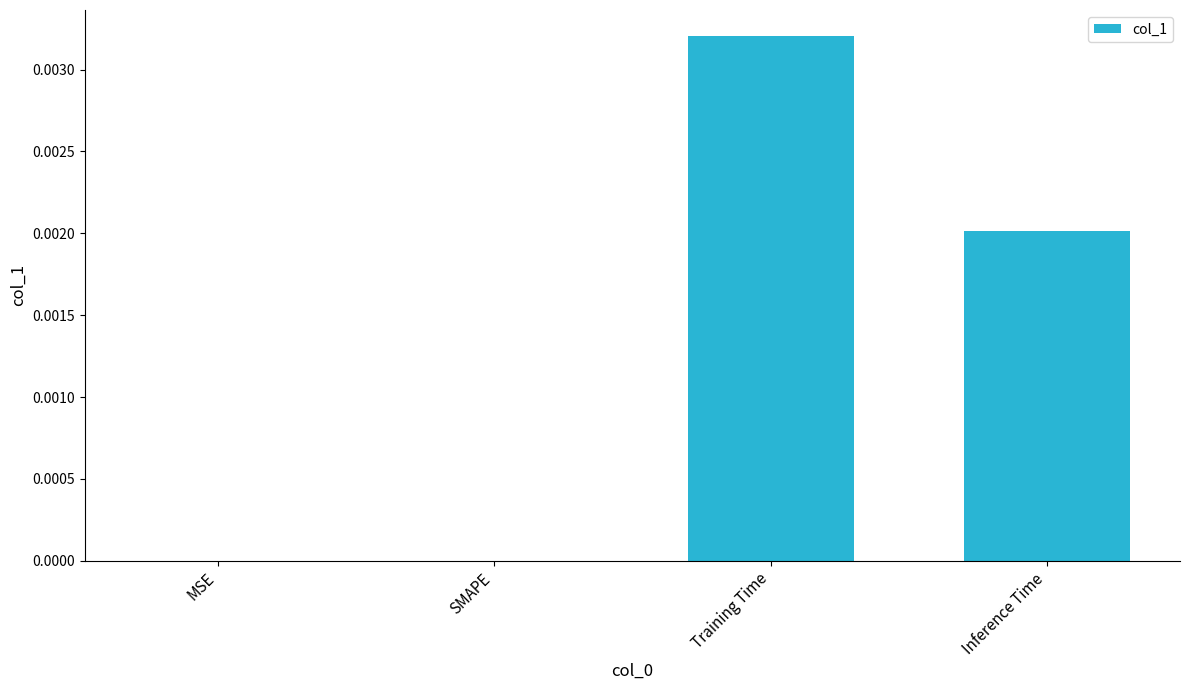

Between MSE and Inference Time, which is larger?

Inference Time